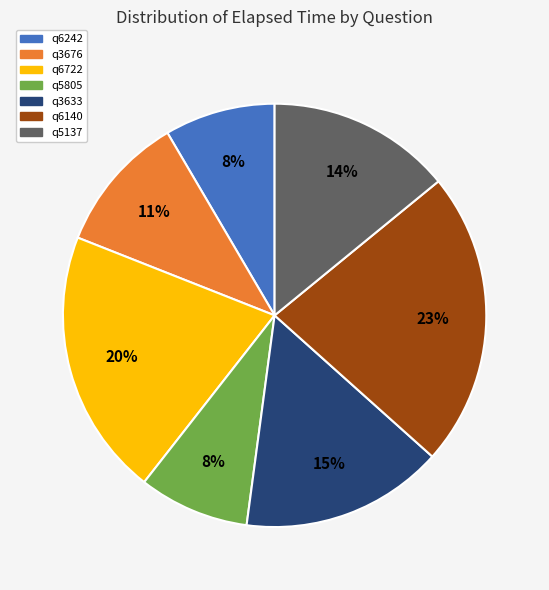

Is q5137 the majority of the pie?

No